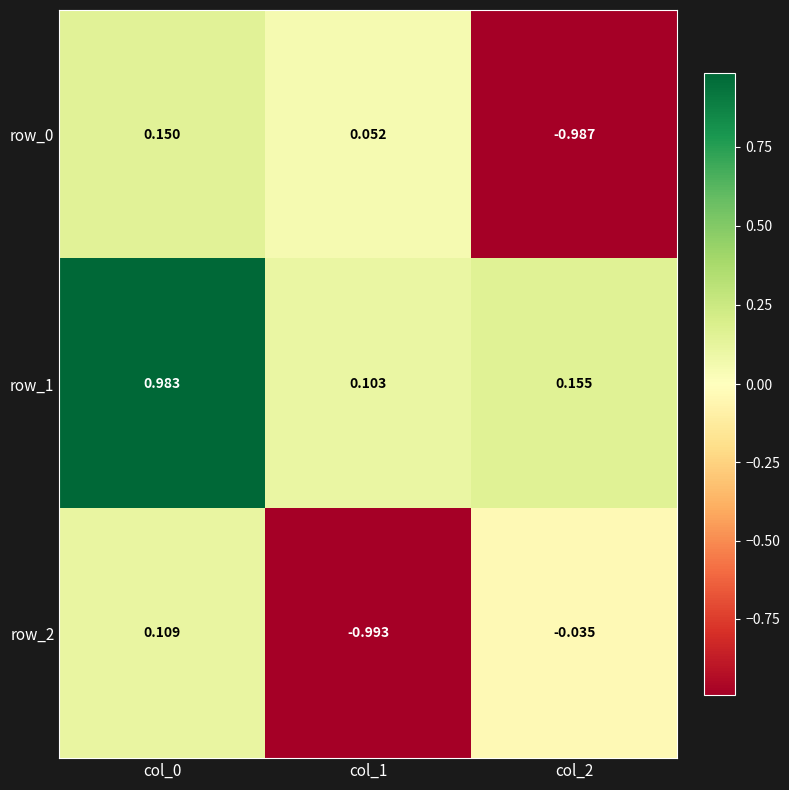

How many negative values does the row_0 series have?

1